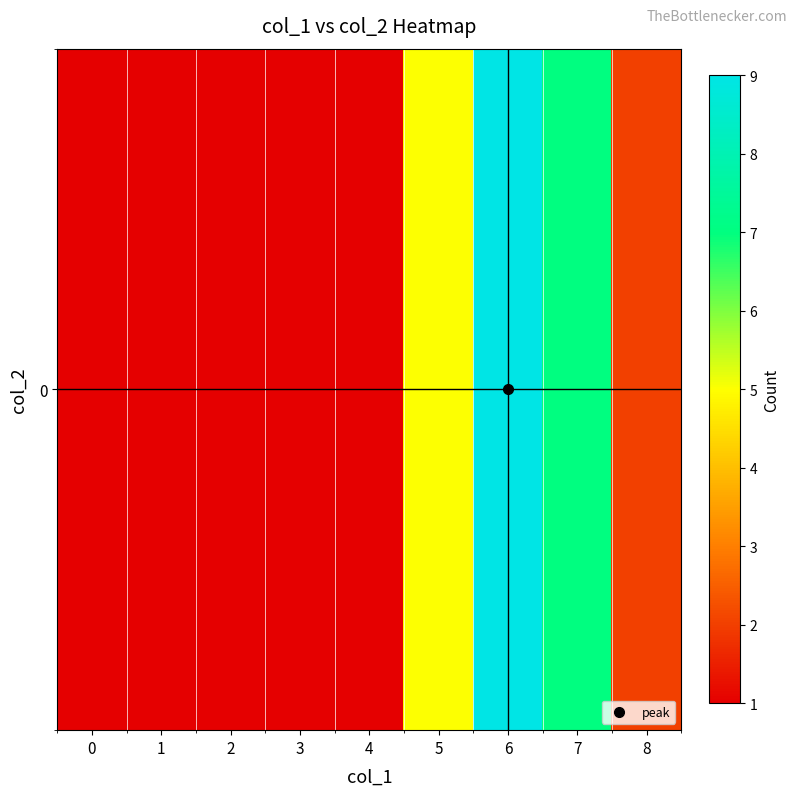

Reading left to right, what are all the values shown in this chart?

0=1	1=1	2=1	3=1	4=1	5=5	6=9	7=7	8=2